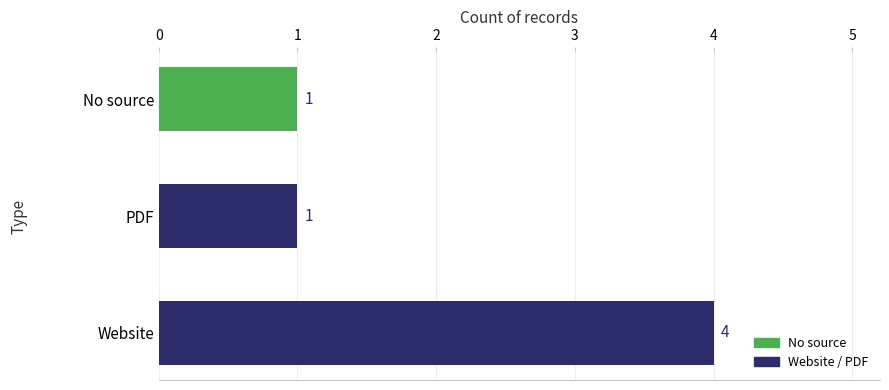

The chart shows a value of 2 at PDF. True or false?

False